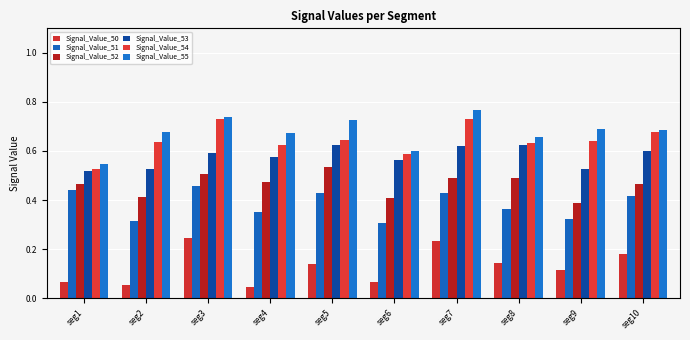

Does the chart contain stacked bars?

No